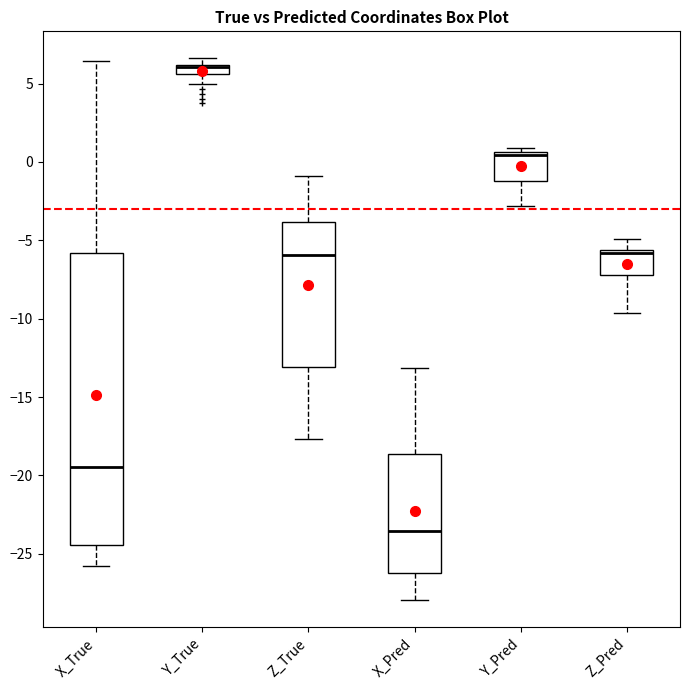

Comparing the boxes themselves (not the whiskers), which one is the tallest?

X_True